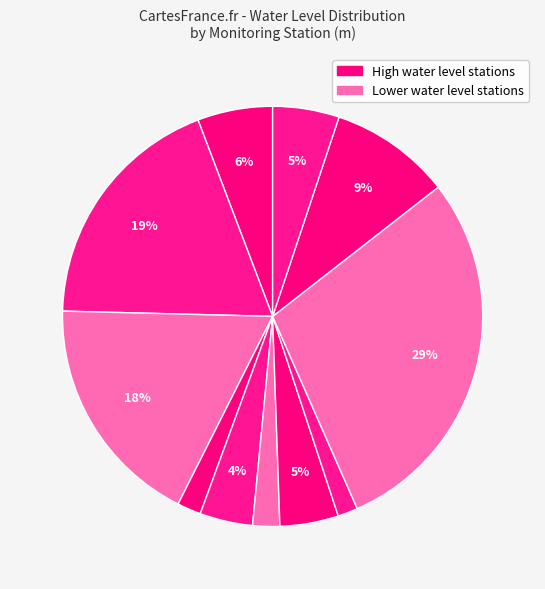

How many segments does this pie chart have?

11